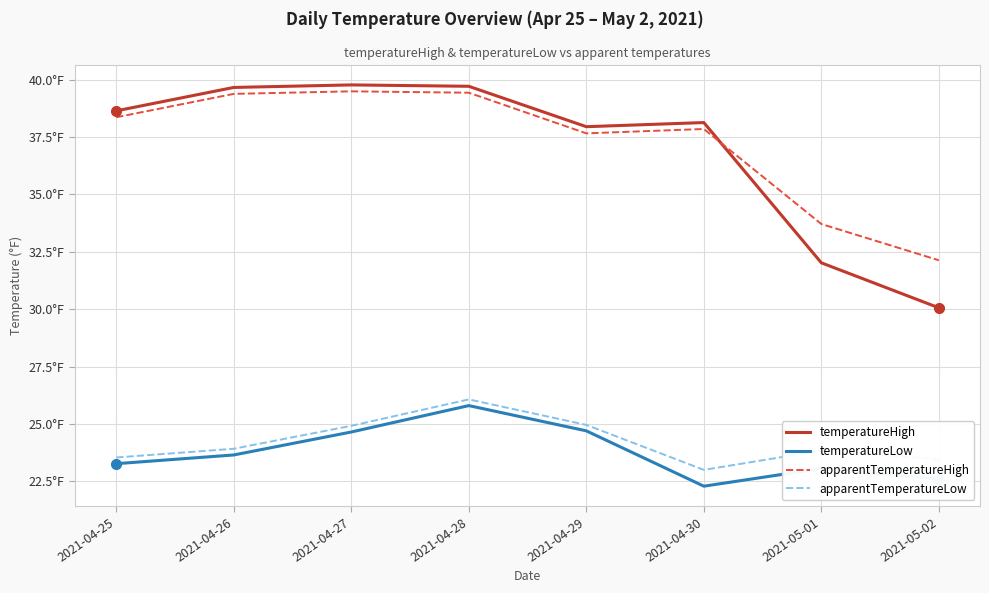

What is the approximate value of temperatureLow at 2021-04-27?

24.6